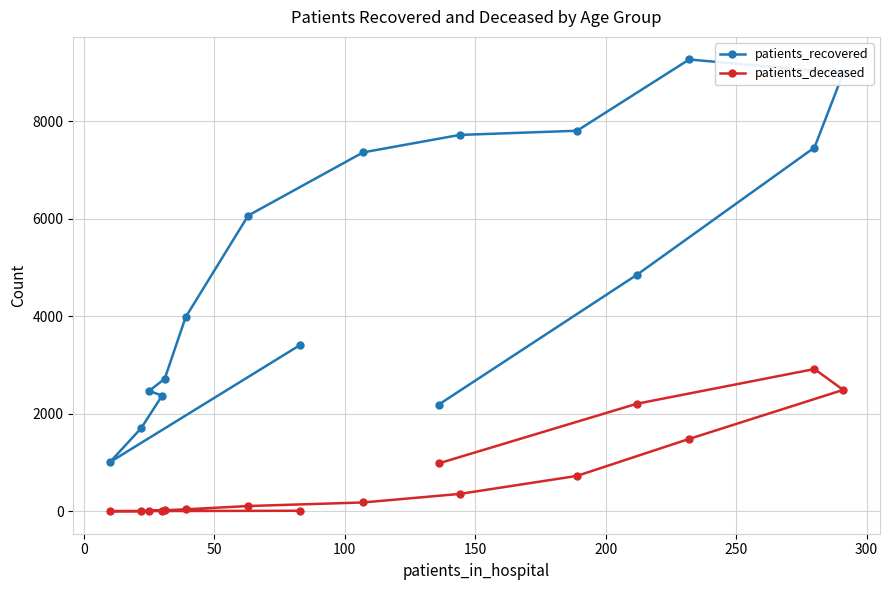

How many values in the patients_recovered series exceed 4853?

7